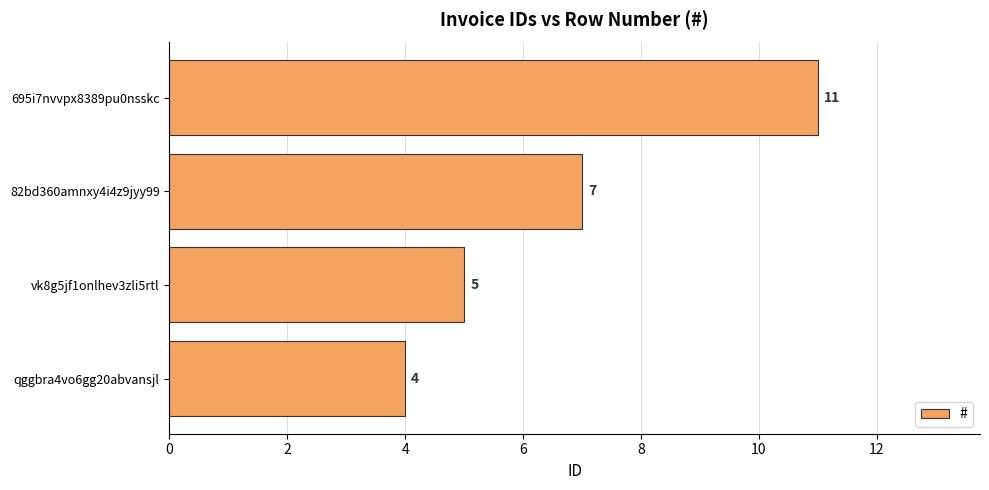

Where is the data nearest to the value 7?

82bd360amnxy4i4z9jyy99